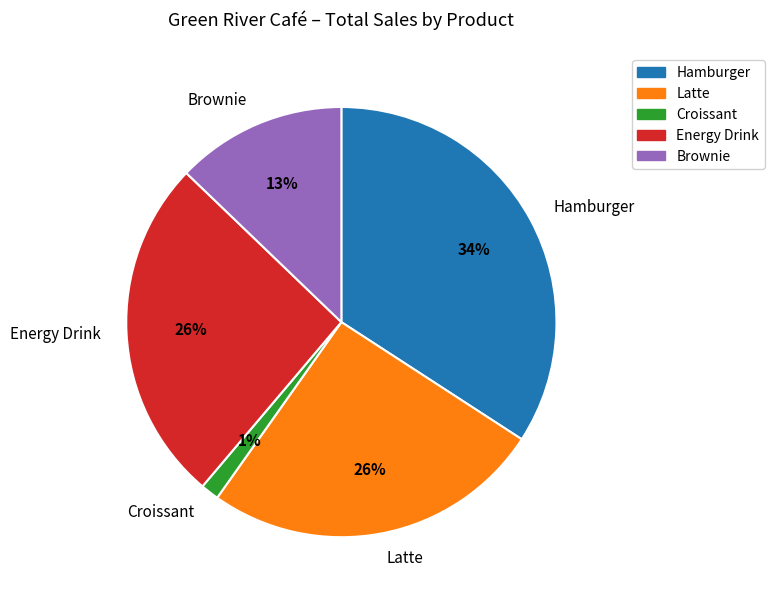

What is the smallest slice in the pie chart?

Croissant